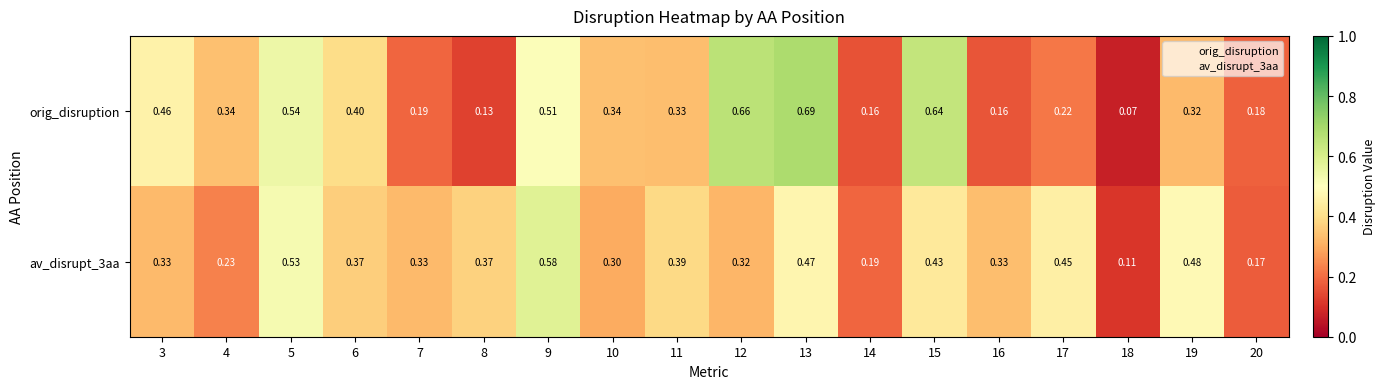

Which series has the widest spread of values?

orig_disruption